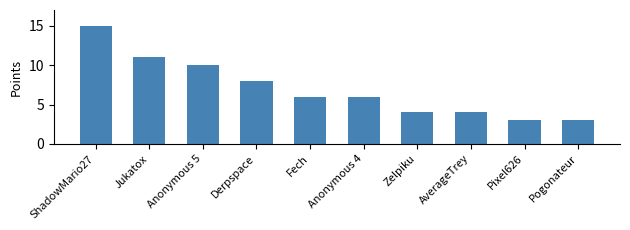

The value at AverageTrey is 4. True or false?

True